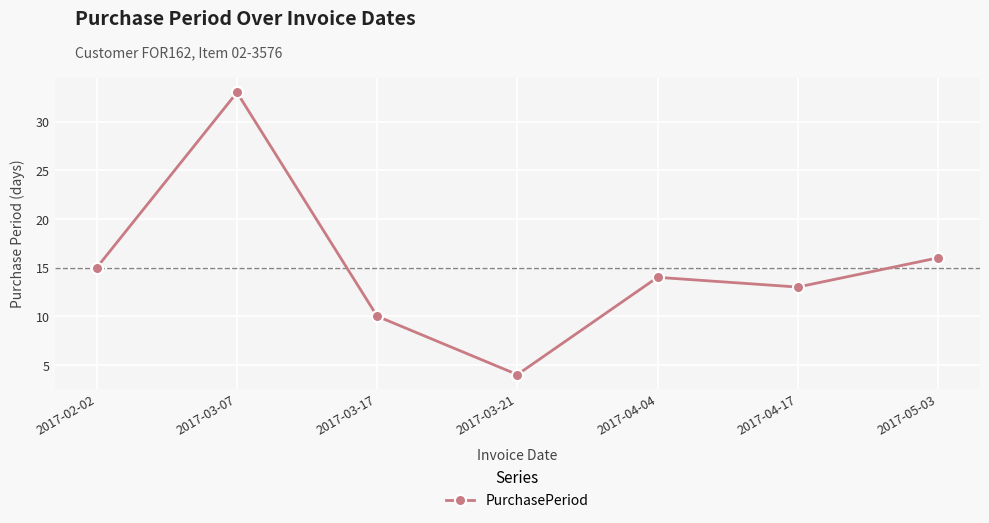

True or false: the data has more than 2 interior local peaks.

False